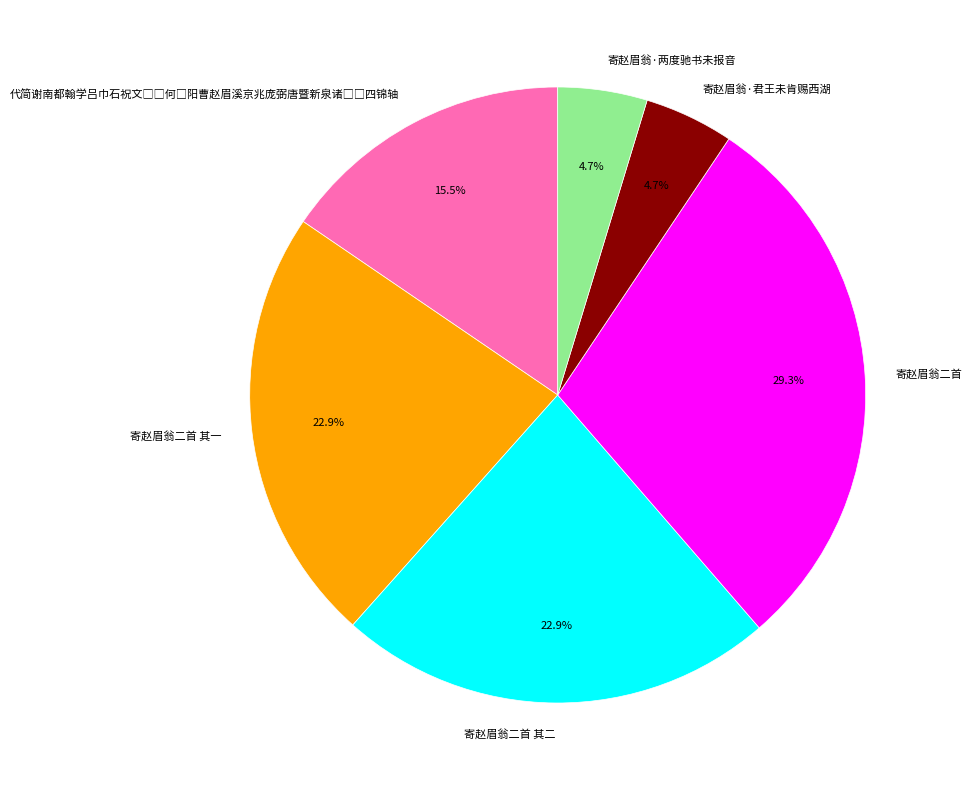

What is the ratio of the value at 寄赵眉翁二首 to the value at 寄赵眉翁·两度驰书未报音?

6.2